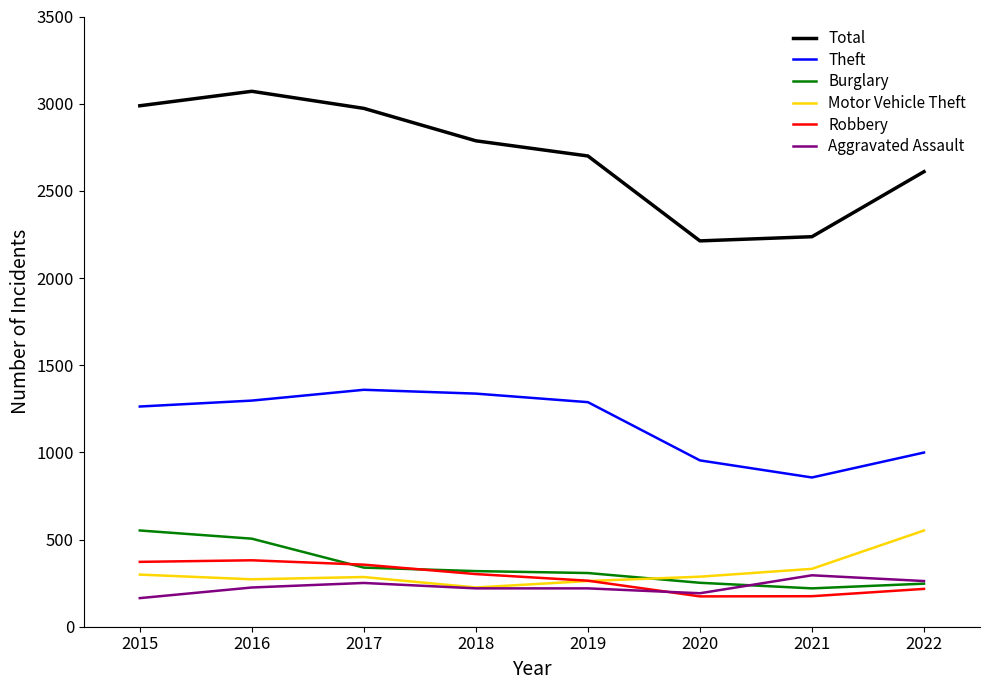

Which category has the highest value in the Motor Vehicle Theft series?

2022